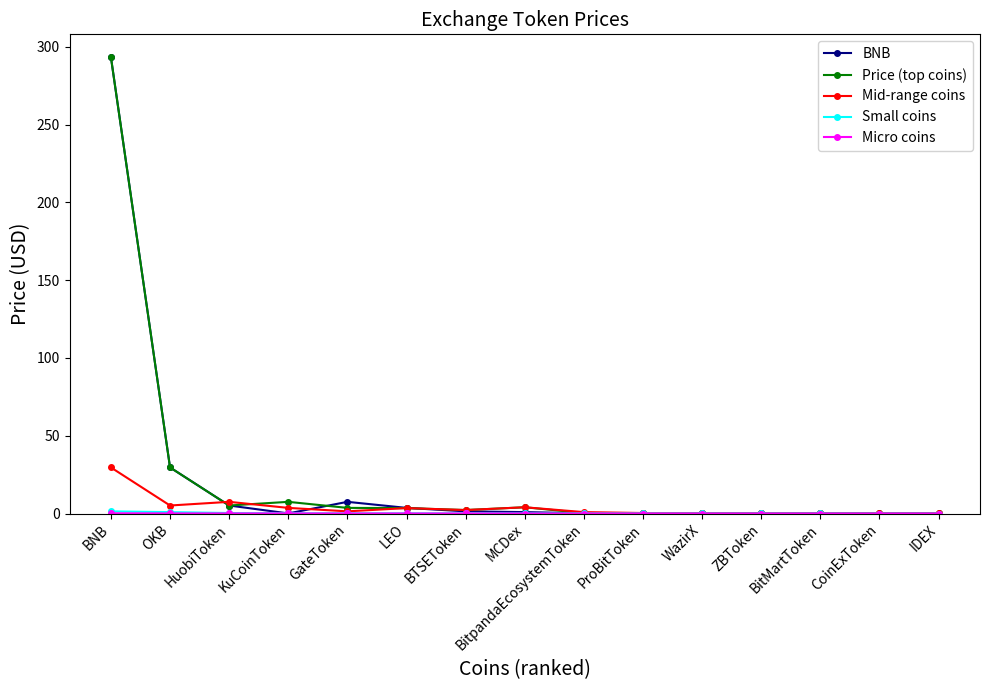

What is the label of the 15th point from the left?

IDEX